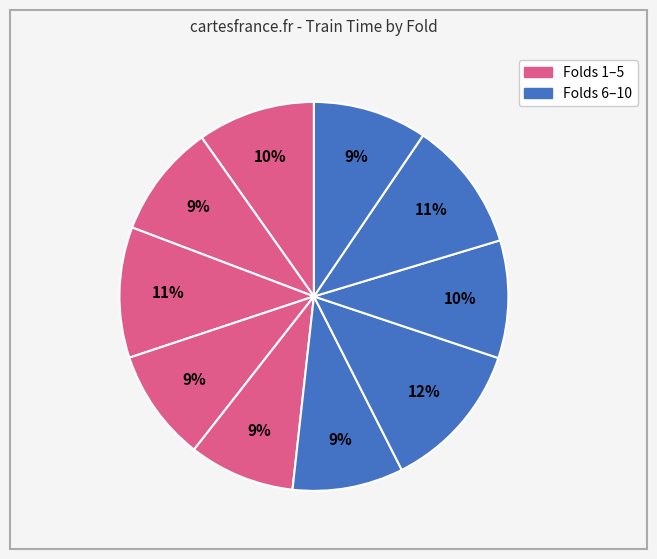

To the nearest percent, what is the average slice percentage?

10%